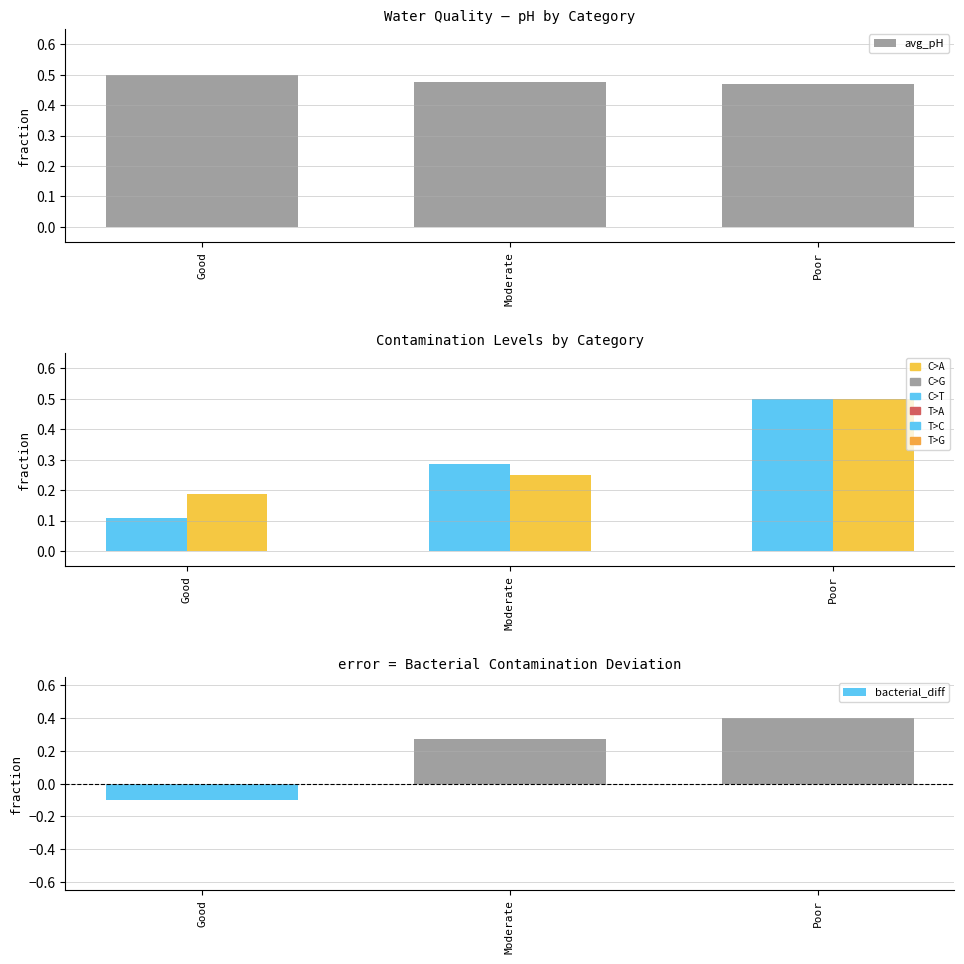

What is the label of the 2nd bar from the left?

Moderate